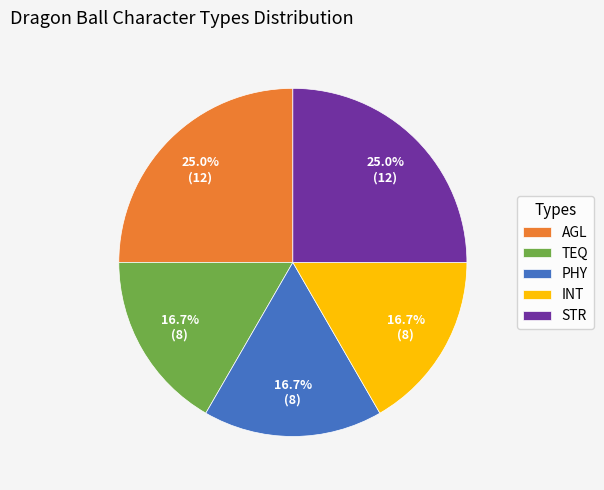

Is it true that STR is 25% of the pie?

True